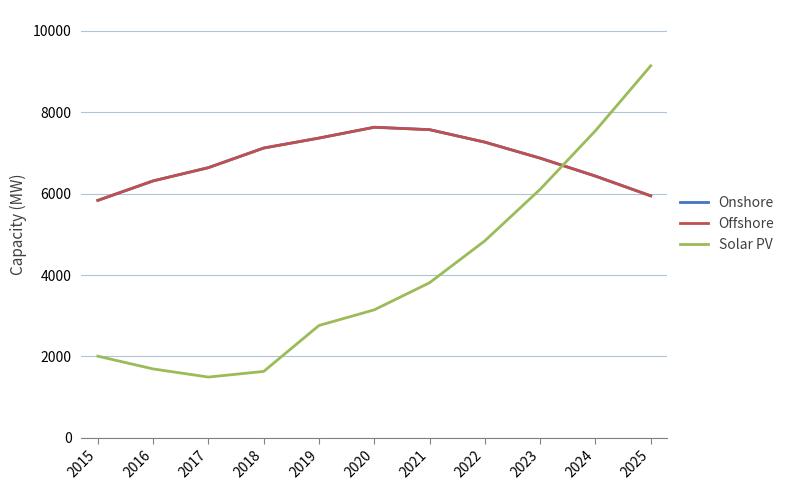

What is the difference between the maximum and second lowest values in the Onshore series?

1685.8